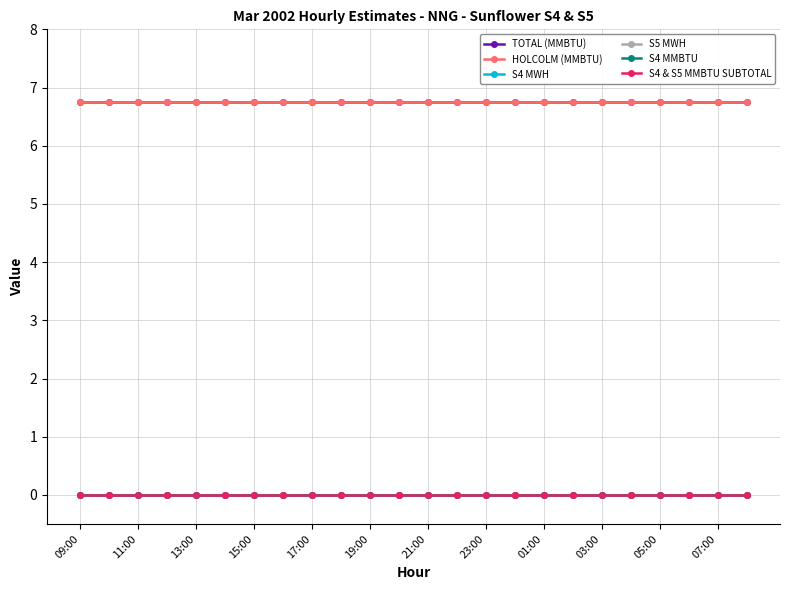

Where is TOTAL (MMBTU) nearest to the value 6?

09:00